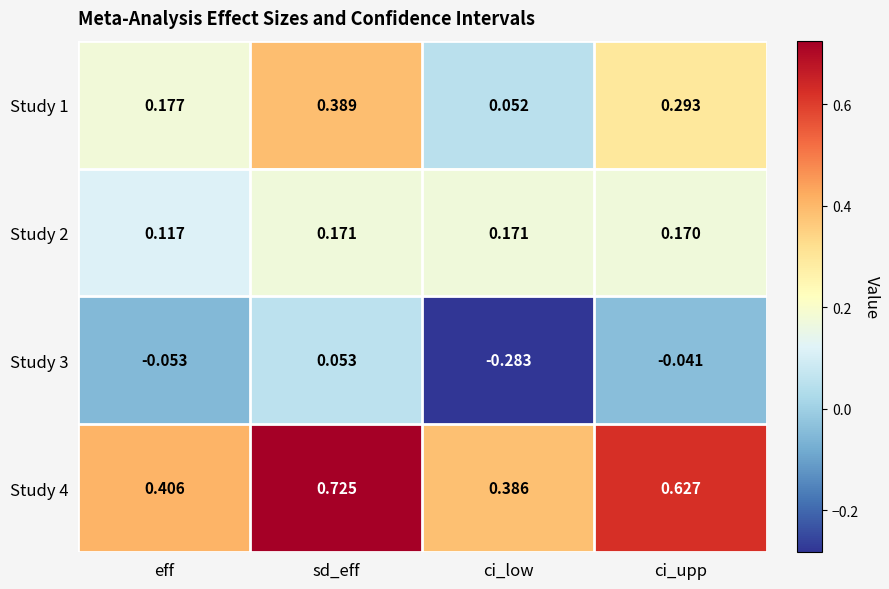

At which category is the sum across all series the highest?

sd_eff